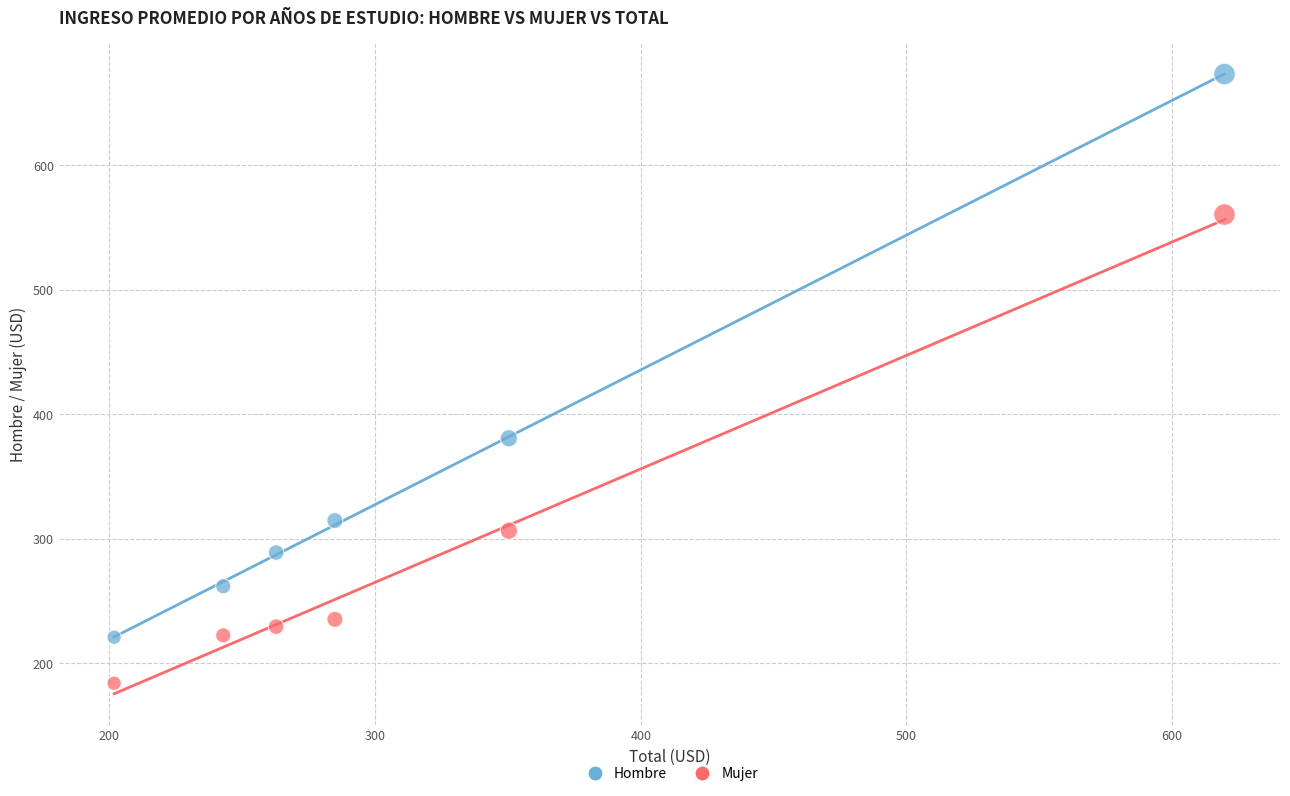

Which series has the widest spread of Y values?

Hombre